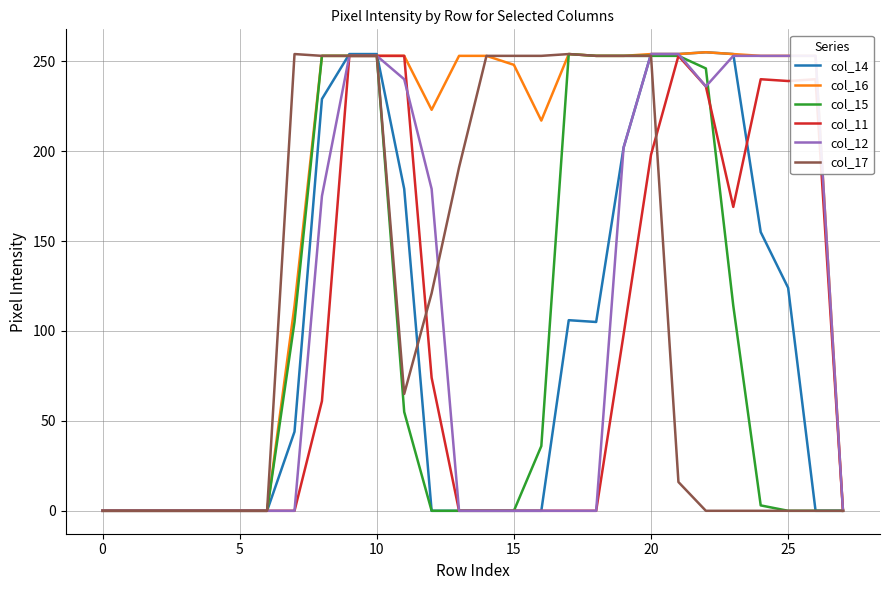

Is this an area chart (filled region under the line)?

No